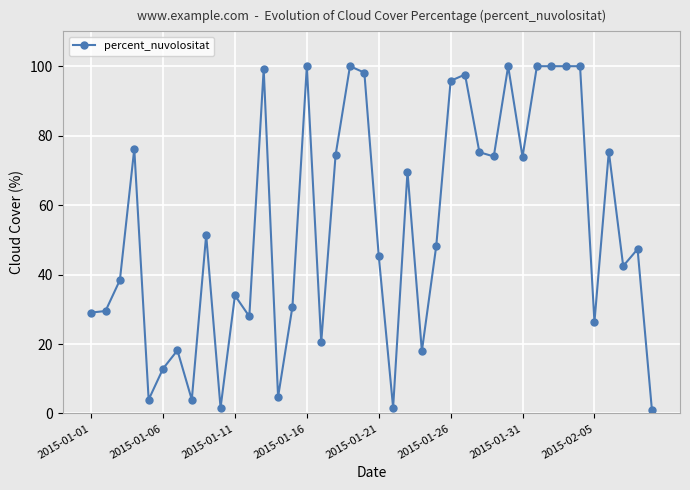

What is the greatest value displayed?

100.0